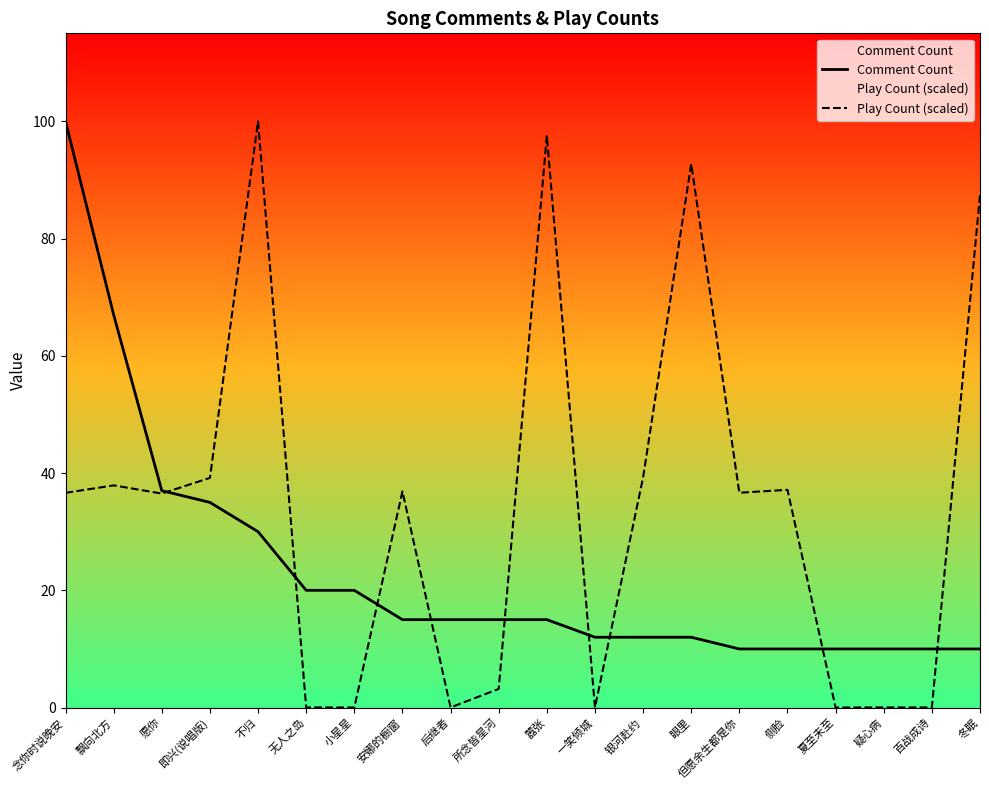

What is the sum of all Comment Count values?

465.0